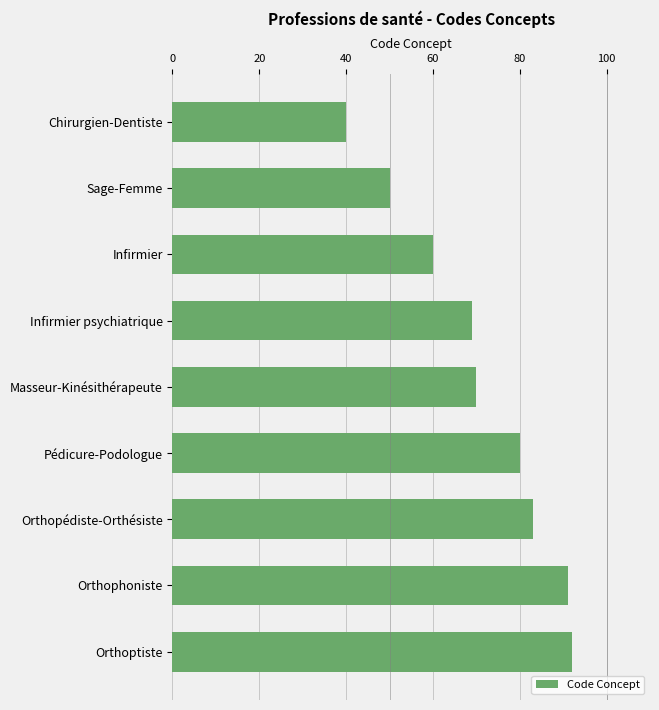

List the labels in order of value, smallest first.

Chirurgien-Dentiste, Sage-Femme, Infirmier, Infirmier psychiatrique, Masseur-Kinésithérapeute, Pédicure-Podologue, Orthopédiste-Orthésiste, Orthophoniste, Orthoptiste